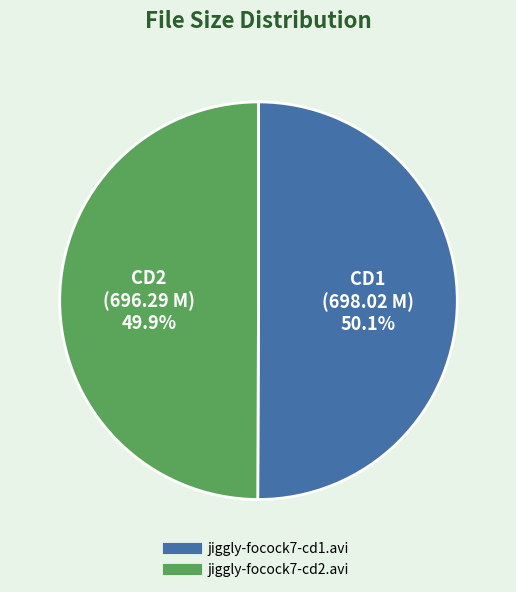

The jiggly-focock7-cd2.avi slice represents 50% of the pie. True or false?

True